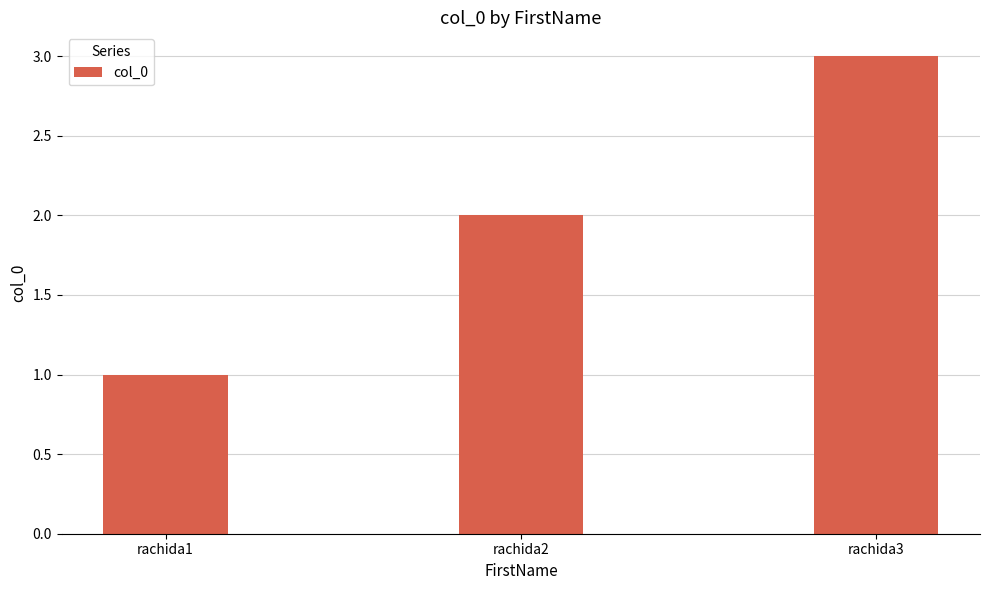

The chart shows a value of 3 at rachida3. True or false?

True